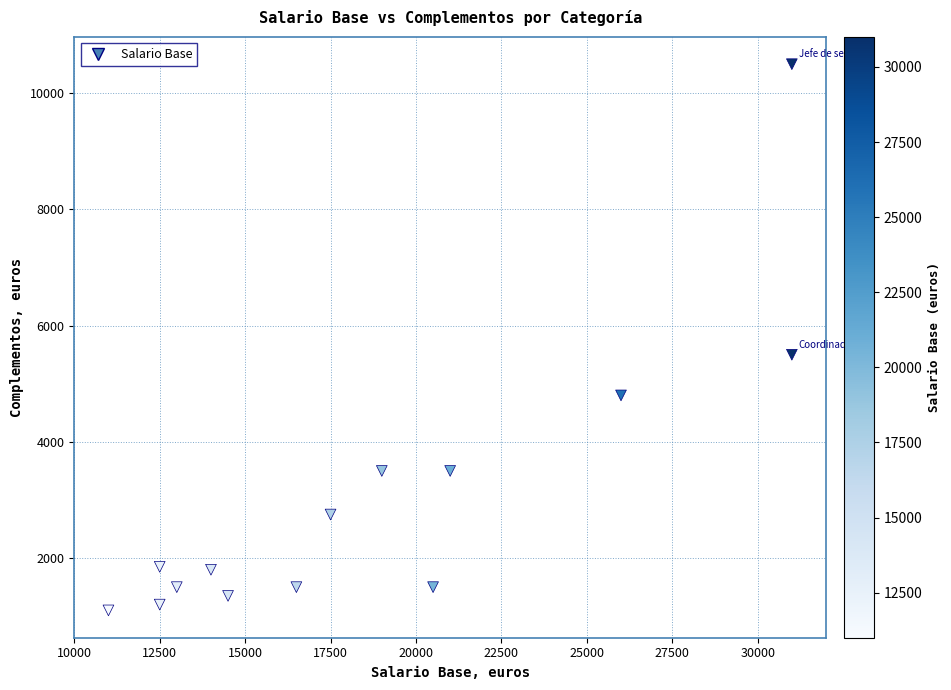

What Y value in the scatter plot is closest to 5800?

5500